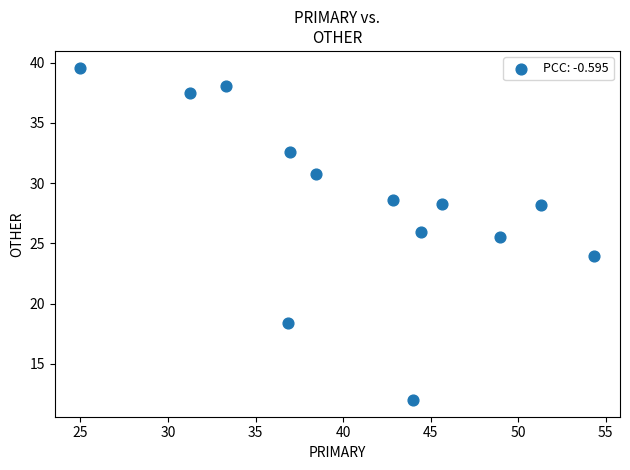

What Y value in the scatter plot is closest to 25?

25.5